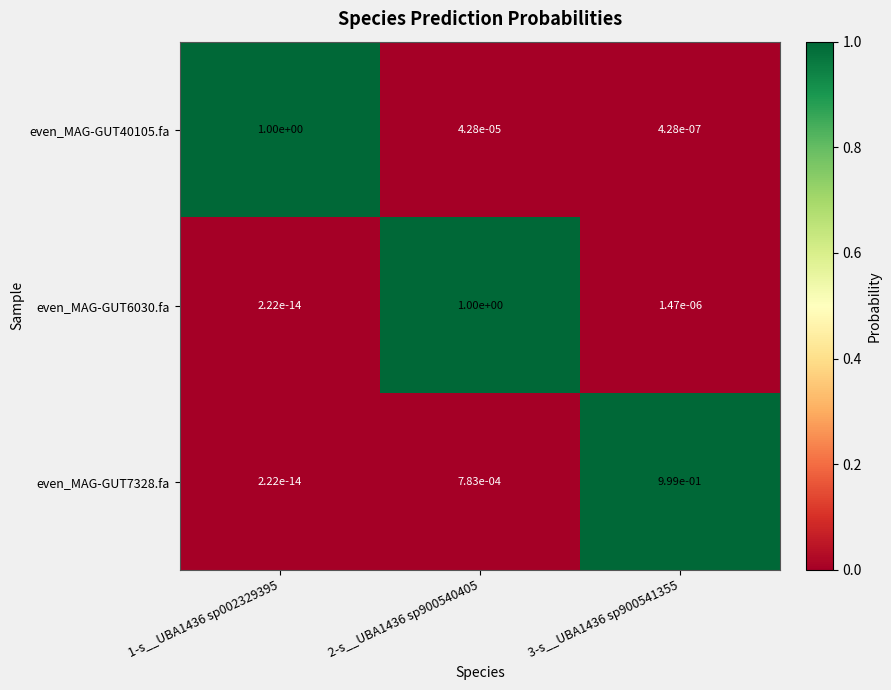

The value of even_MAG-GUT6030.fa at 1-s__UBA1436 sp002329395 is 0.0. True or false?

True